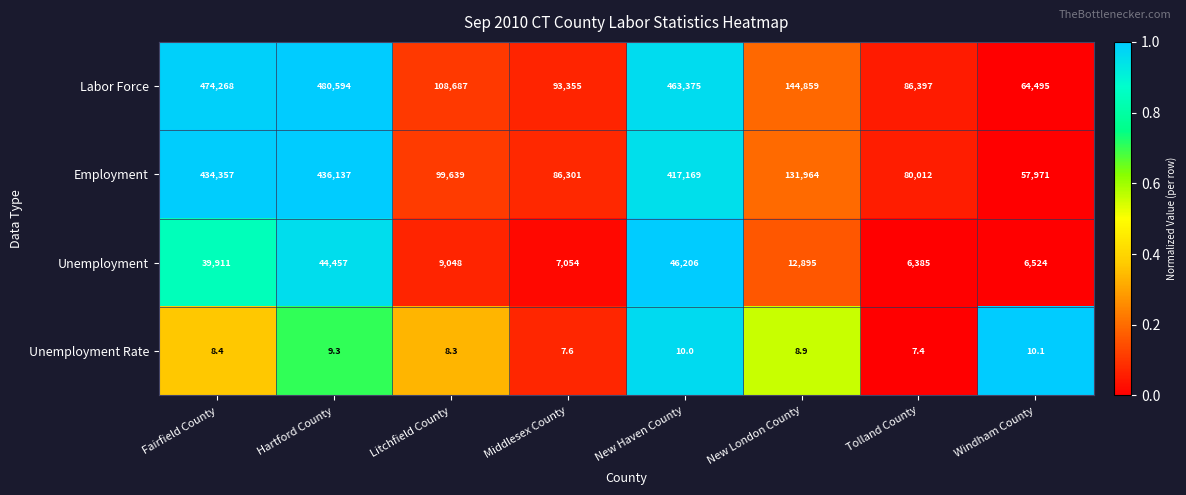

At which label is Labor Force closest to 272544?

New London County